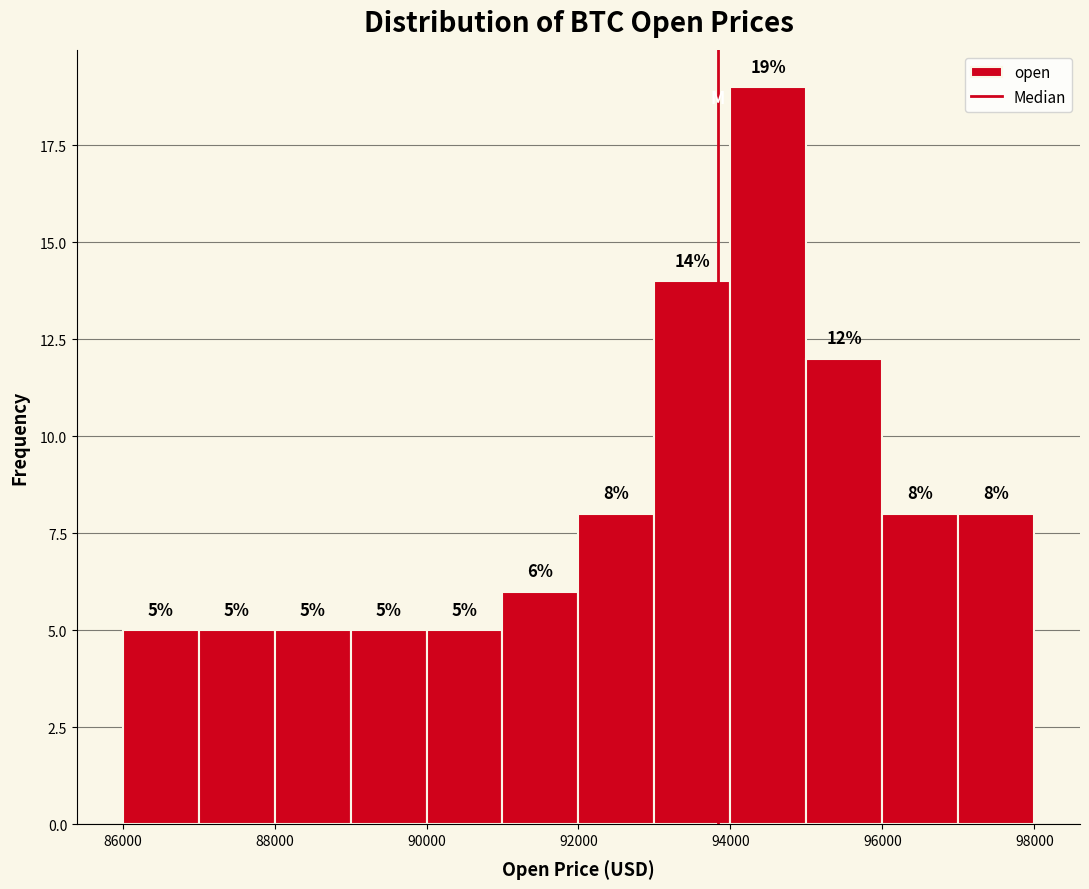

Reading left to right, transcribe this chart: for each bar, give the range it covers on the x-axis and its height.

86000 to 87000: 5
87000 to 88000: 5
88000 to 89000: 5
89000 to 90000: 5
90000 to 91000: 5
91000 to 92000: 6
92000 to 93000: 8
93000 to 94000: 14
94000 to 95000: 19
95000 to 96000: 12
96000 to 97000: 8
97000 to 98000: 8